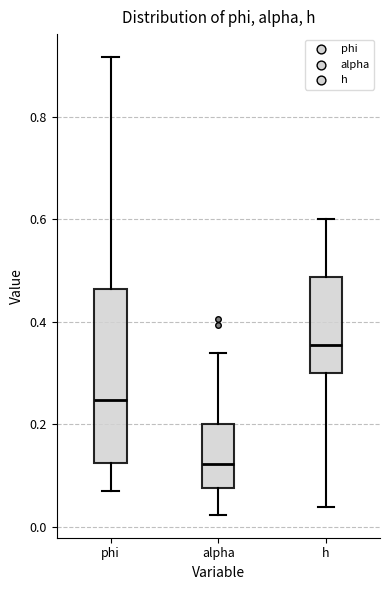

Where is the lower edge of the box for h on the y-axis? The values are not printed on the chart, so give them approximately, as read against the axis.

0.30